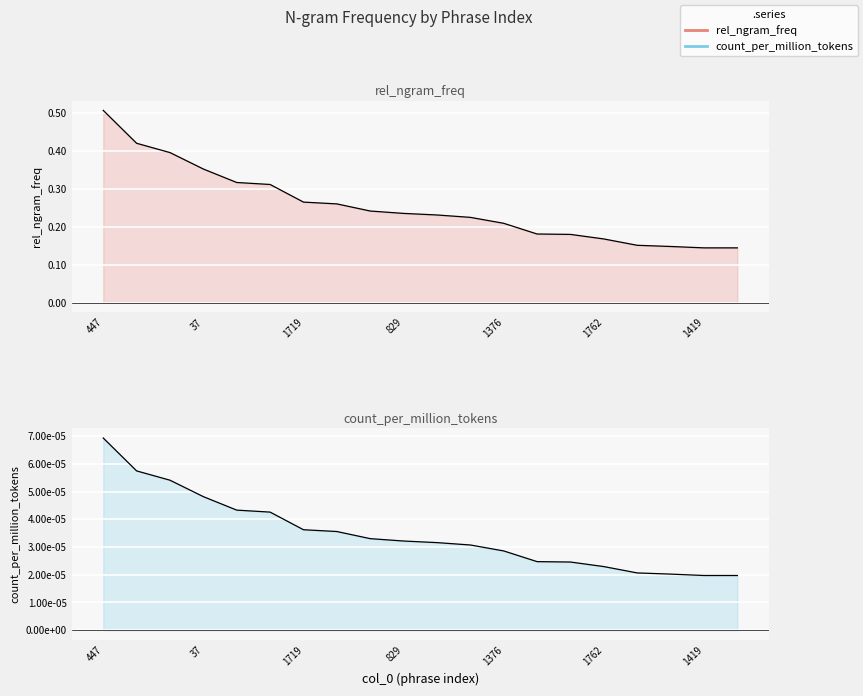

What are all the series names shown in the legend?

rel_ngram_freq, count_per_million_tokens